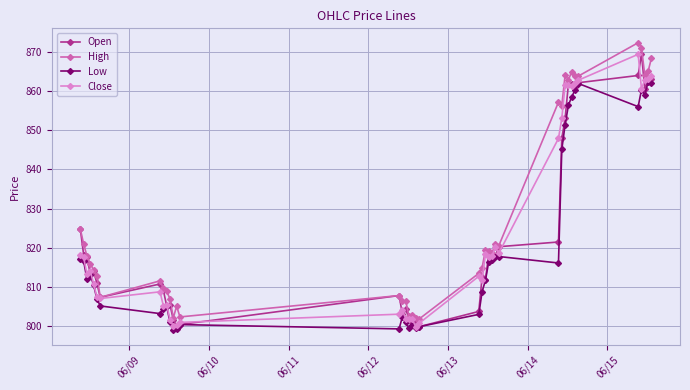

Which series has the largest total across all categories?

High